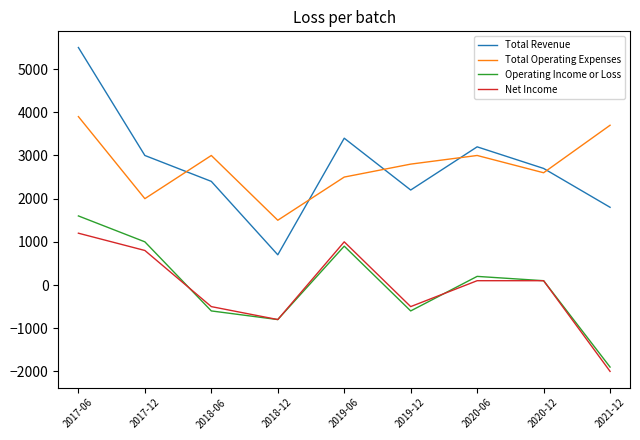

Rank the series by their maximum value, from highest to lowest.

Total Revenue, Total Operating Expenses, Operating Income or Loss, Net Income